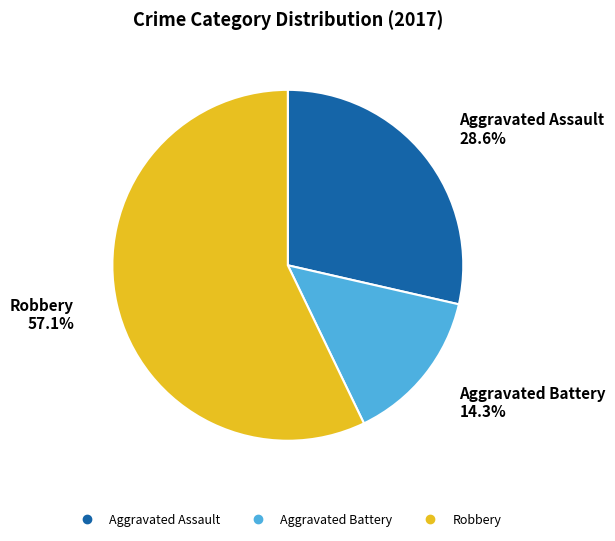

True or false: Robbery accounts for 70% of the total.

False